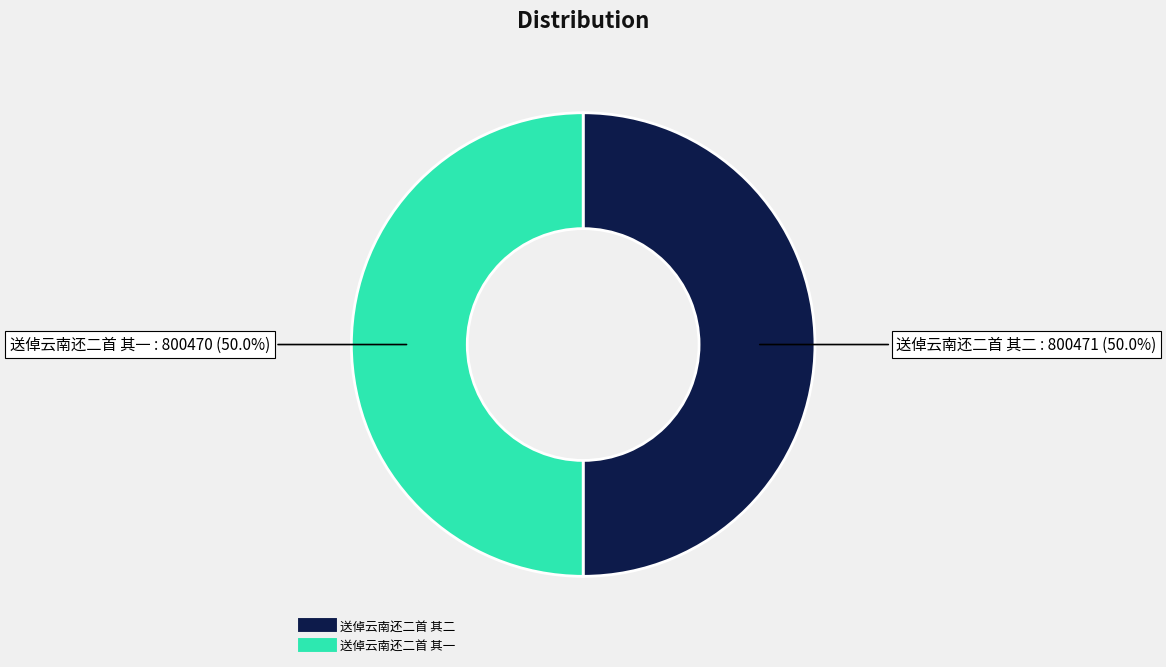

What portion of the pie excludes 送倬云南还二首 其二?

50.0%